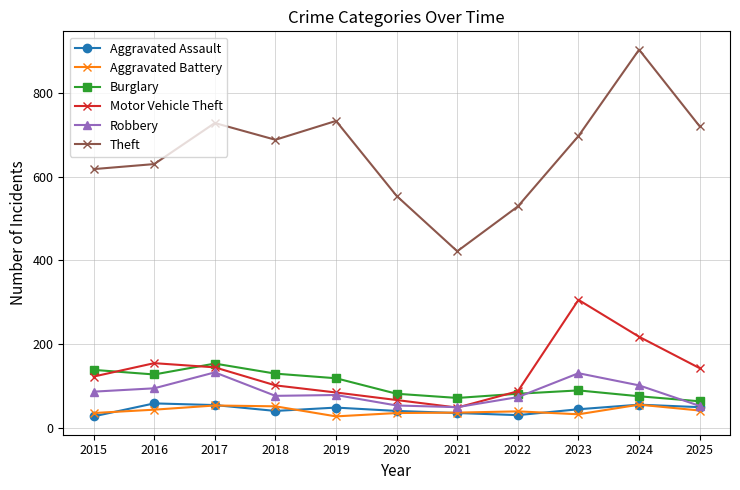

Which series has the largest range (max minus min)?

Theft